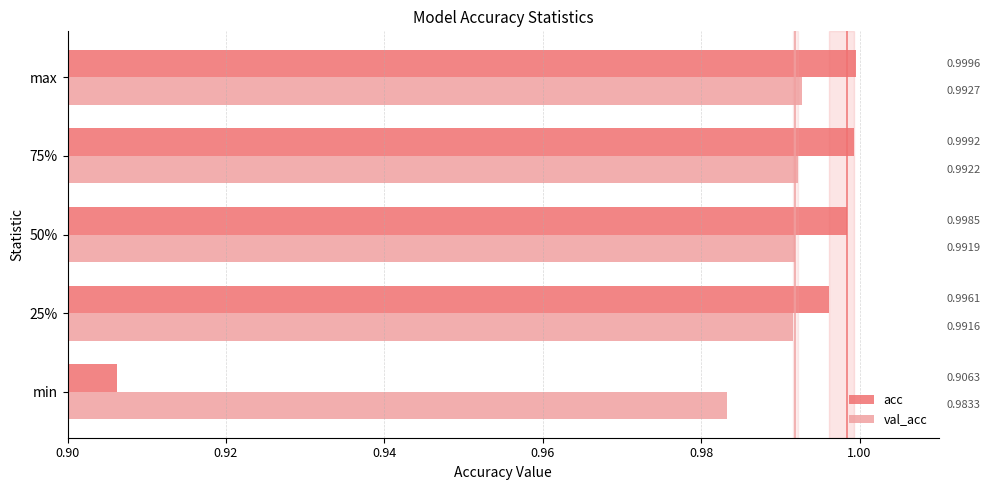

At min, list the series in order from largest to smallest.

val_acc, acc